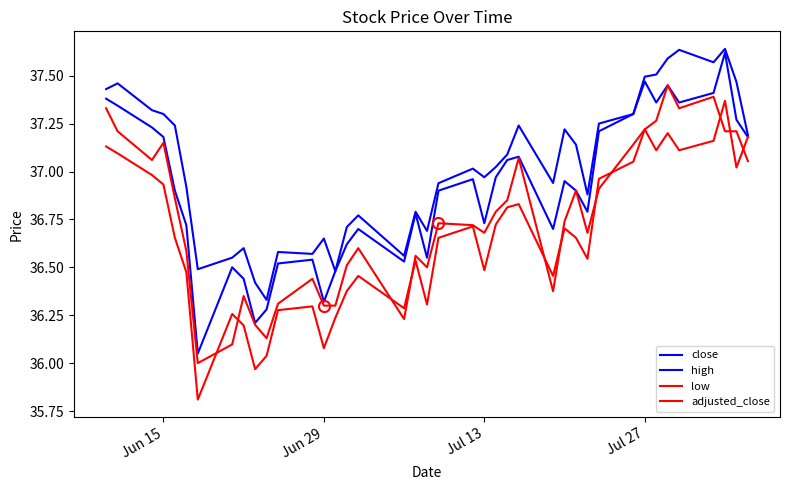

How many interior local peaks does the high series have?

11